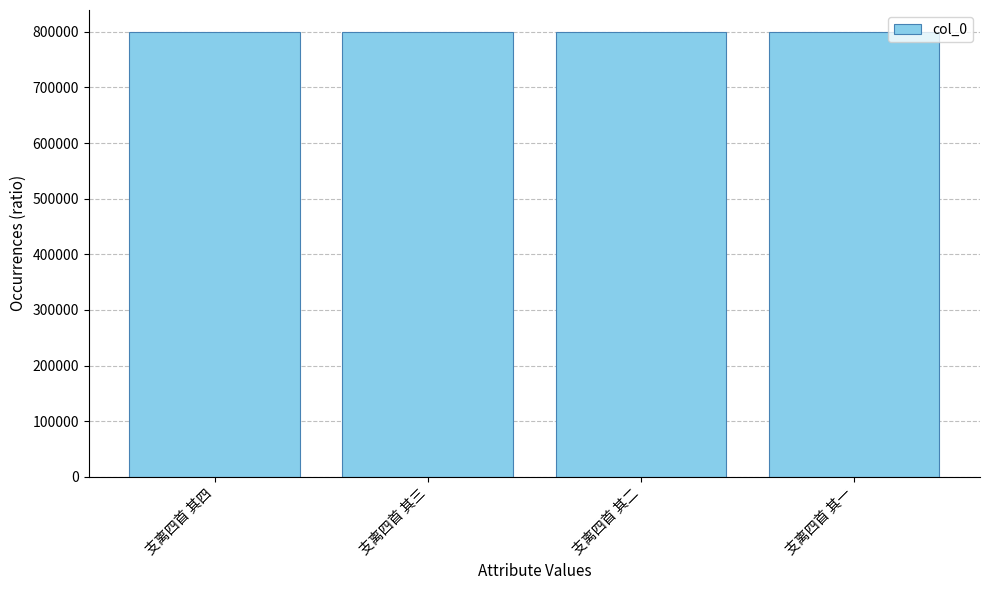

What is the smallest value displayed?

799227